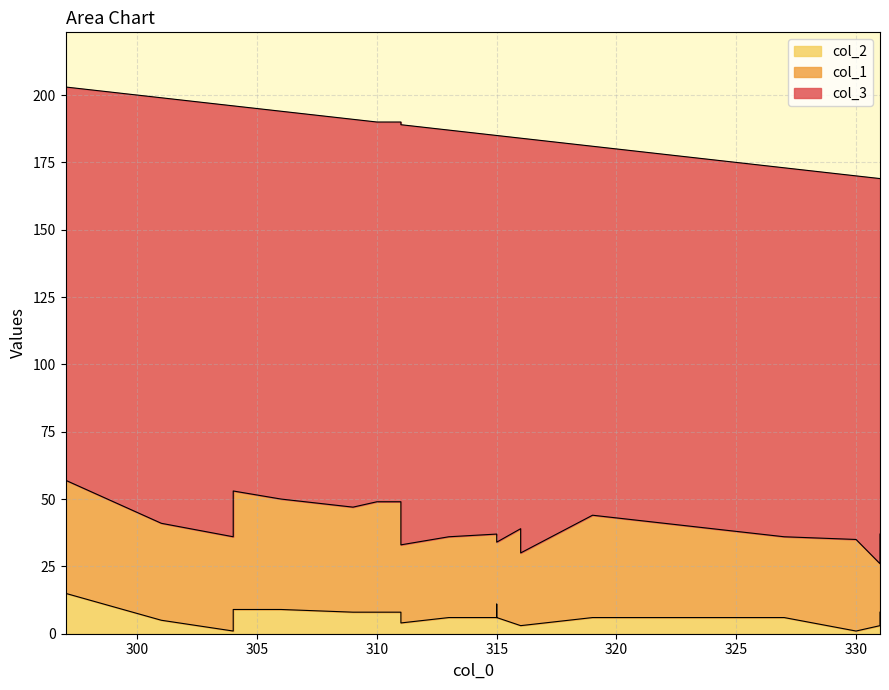

What is the difference between the maximum and second lowest values in the col_3 series?

25